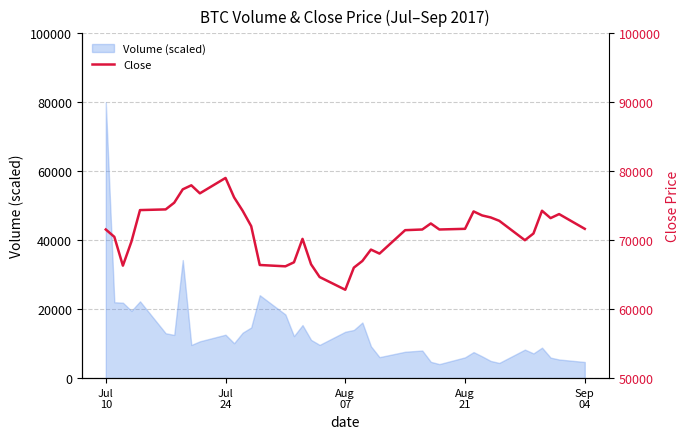

The chart shows a value of 22248 at Aug 07. True or false?

False